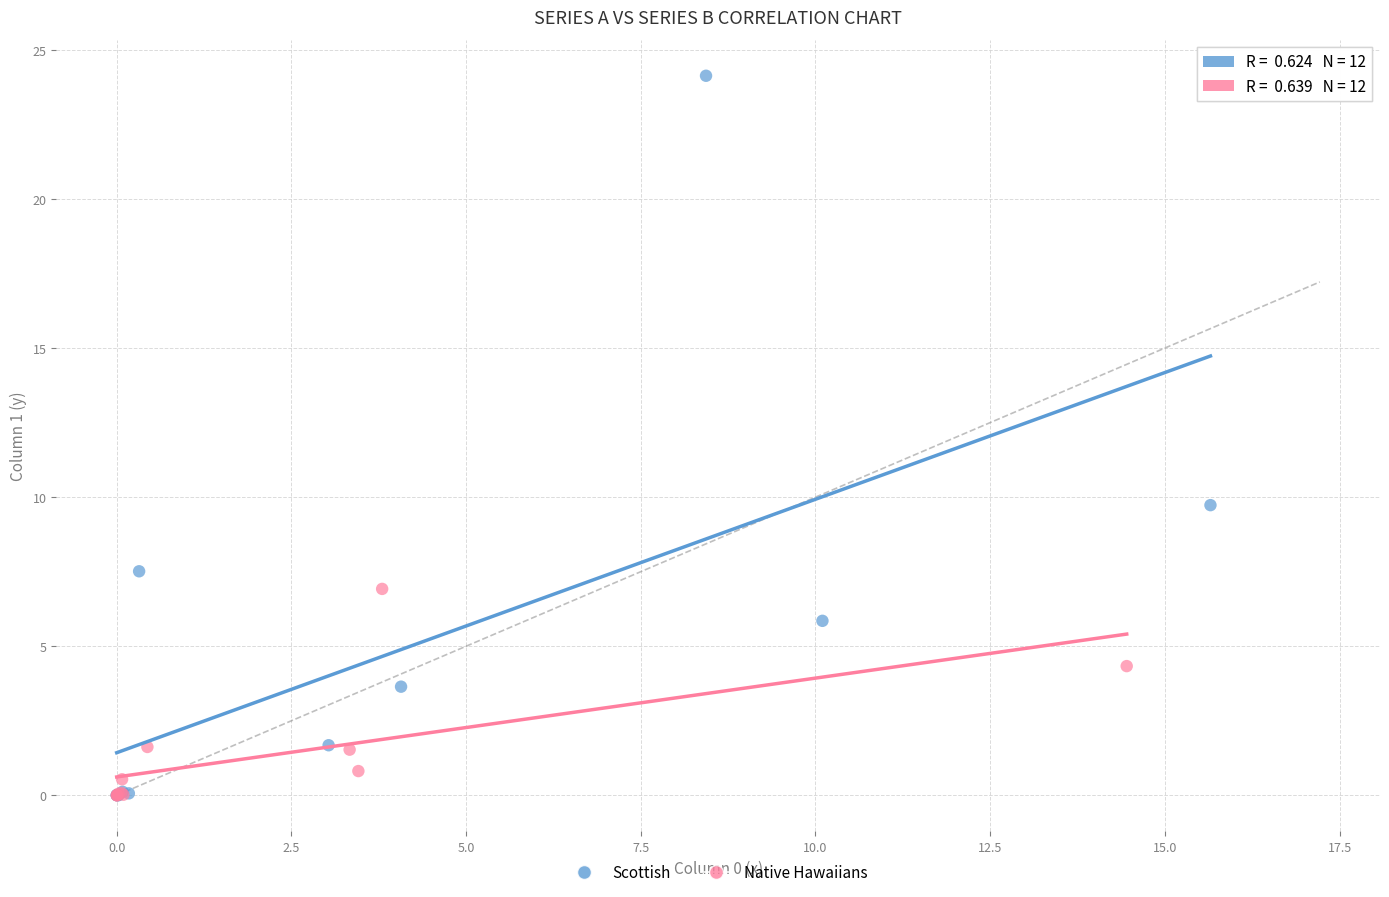

Which series has the widest spread of Y values?

Scottish